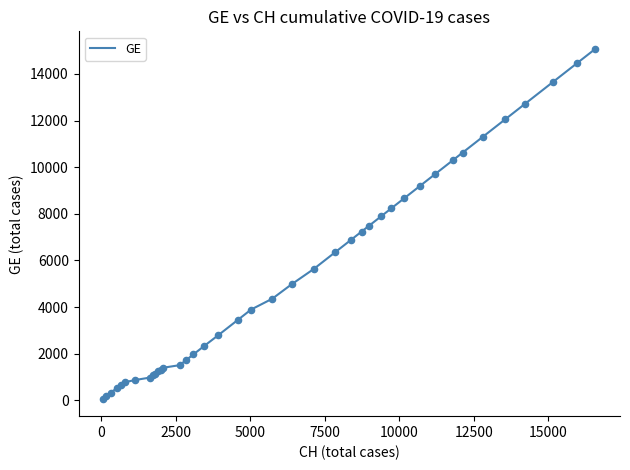

What is the maximum value shown in the chart?

15077